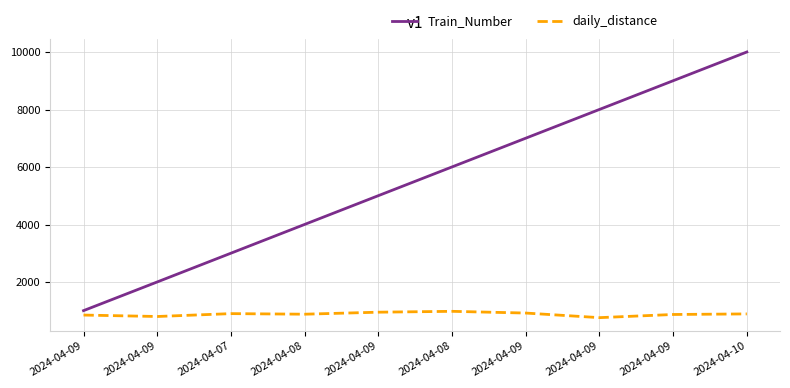

What are all the series names shown in the legend?

Train_Number, daily_distance